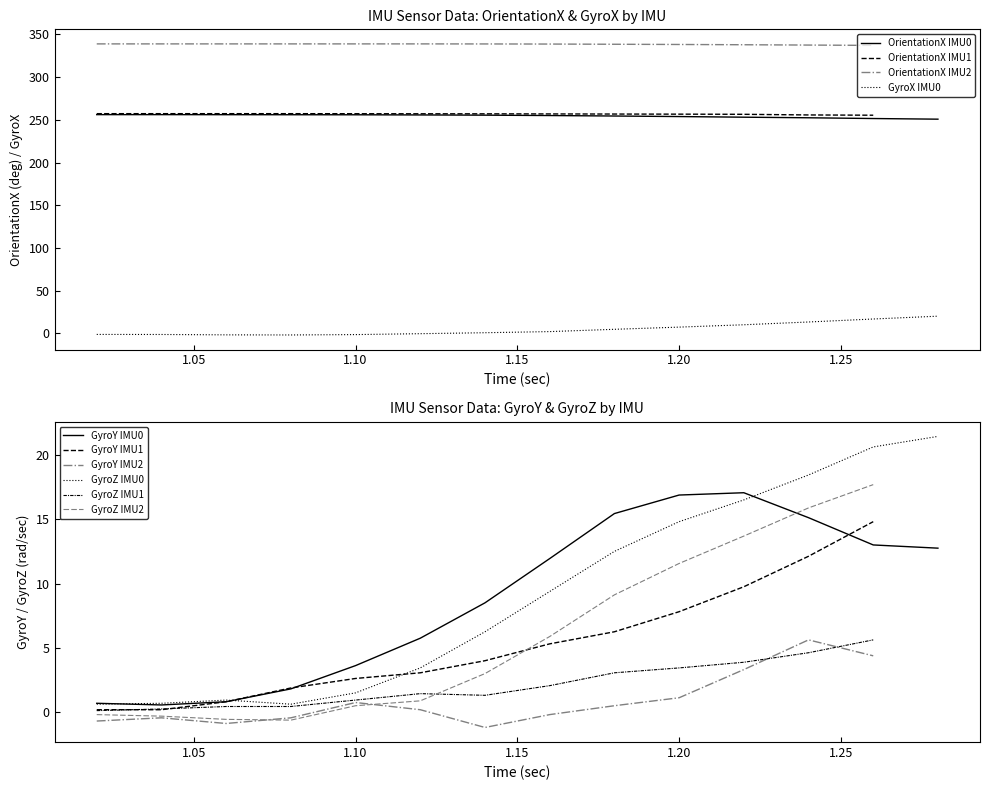

The value of OrientationX IMU0 at 1.20 is 253.8. True or false?

True